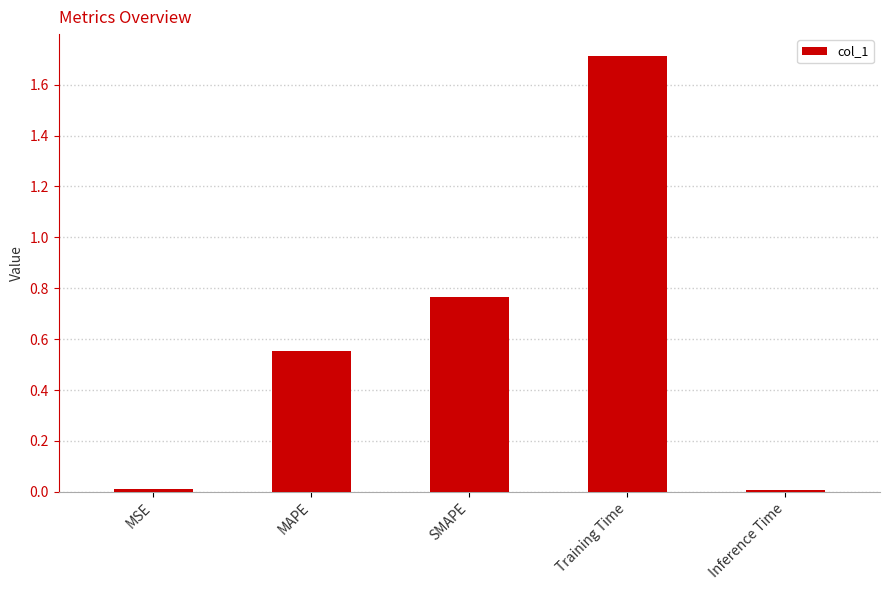

Between Training Time and MSE, which is larger?

Training Time